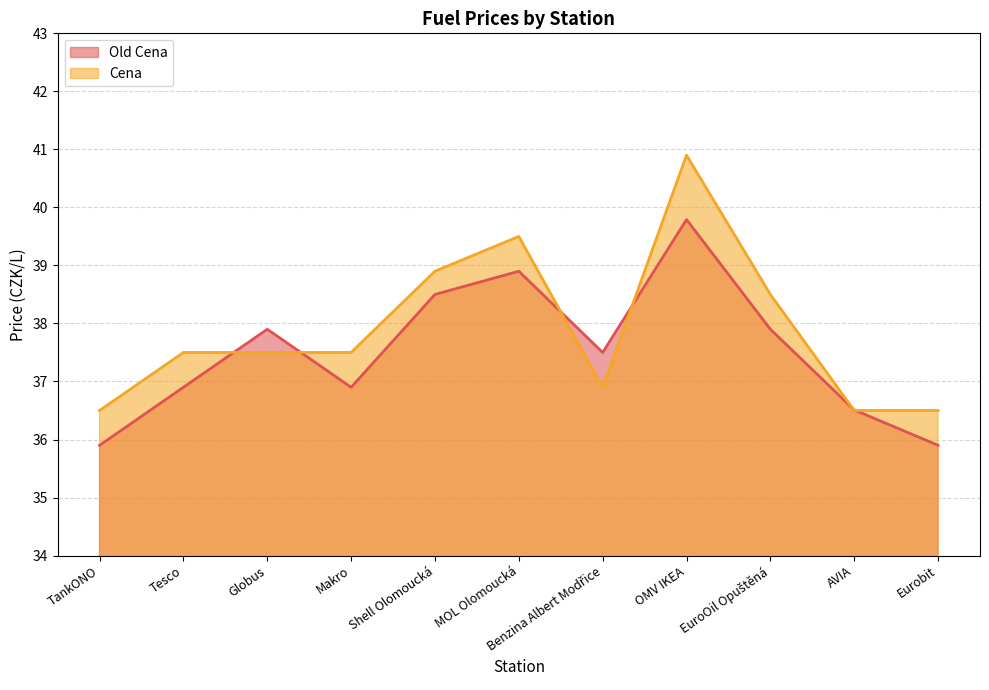

List the series in order of their overall mean, highest first.

Cena, Old Cena